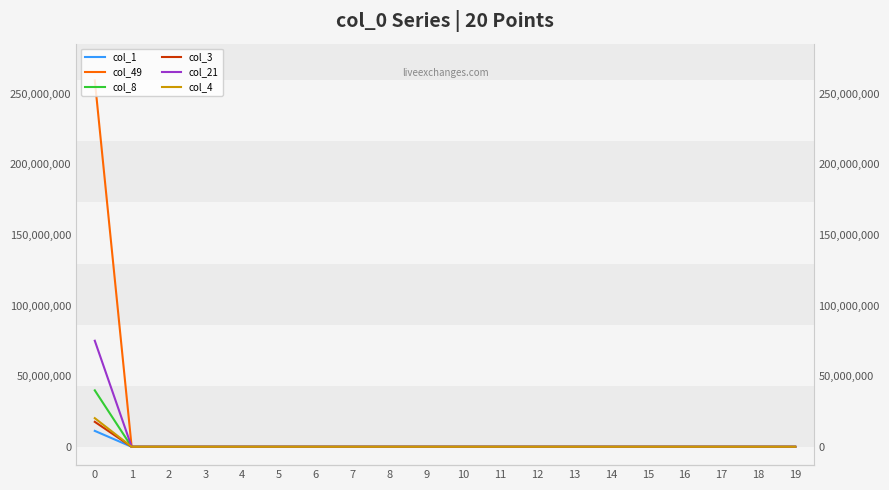

Where do col_21 and col_3 first cross each other?

0 and 1